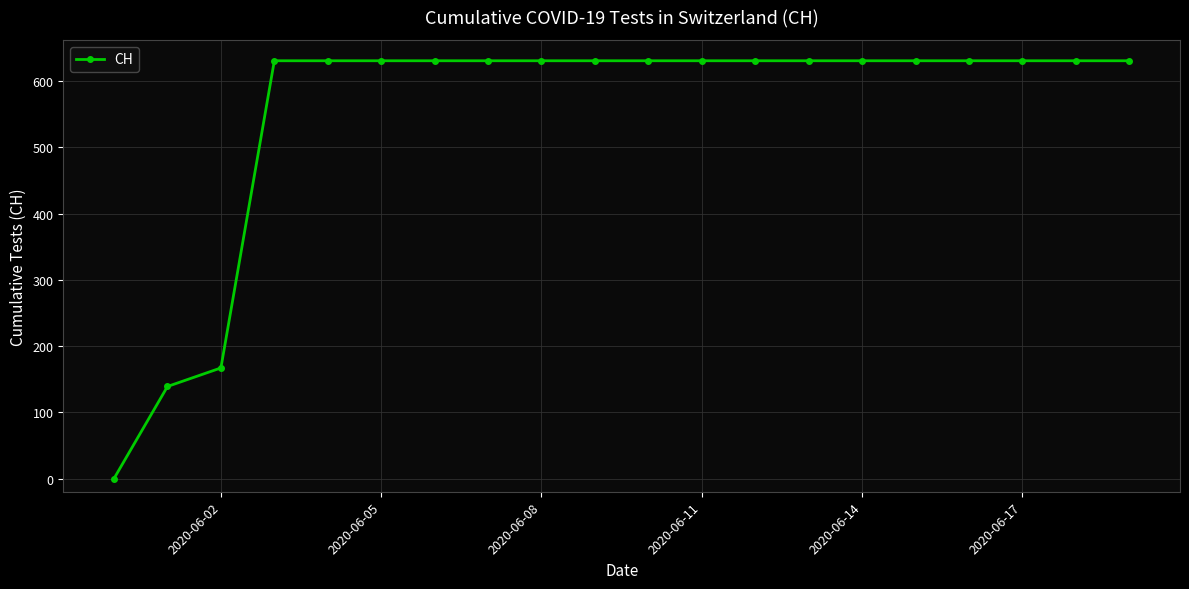

What is the value of the 17th point from the left?

631